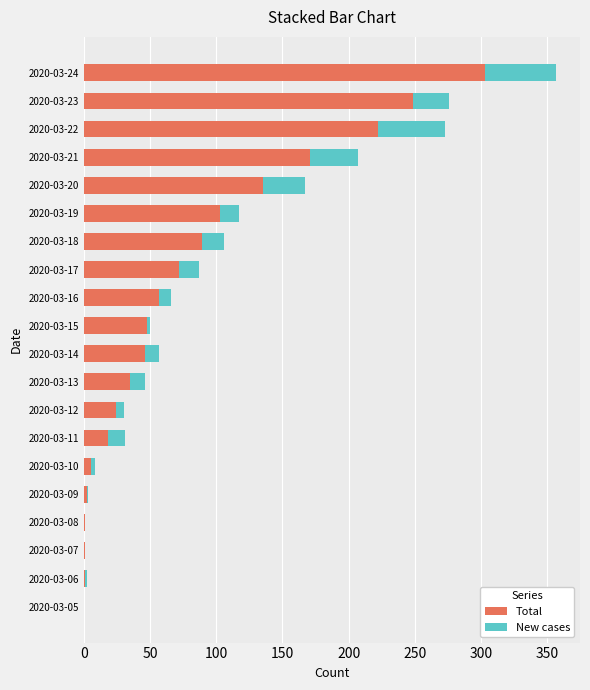

What is the sum of all Total values?

1582